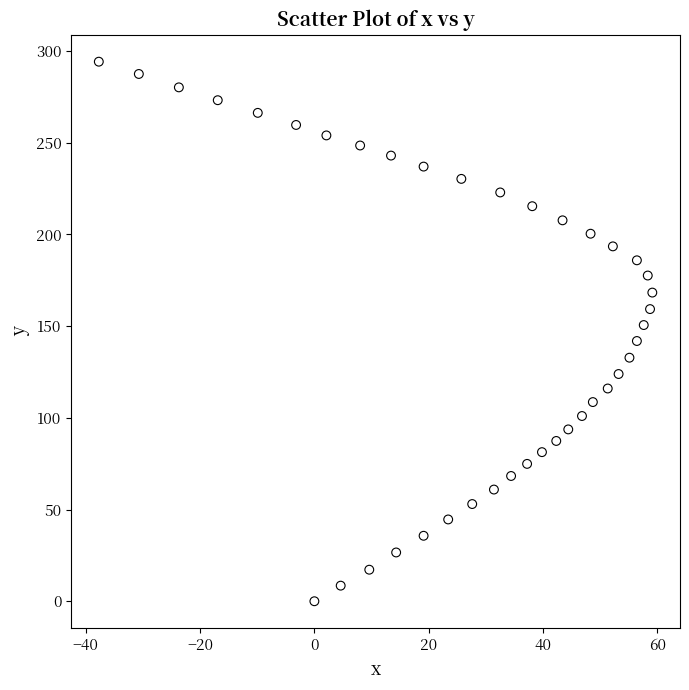

What is the range of X values (max minus min)?

96.8